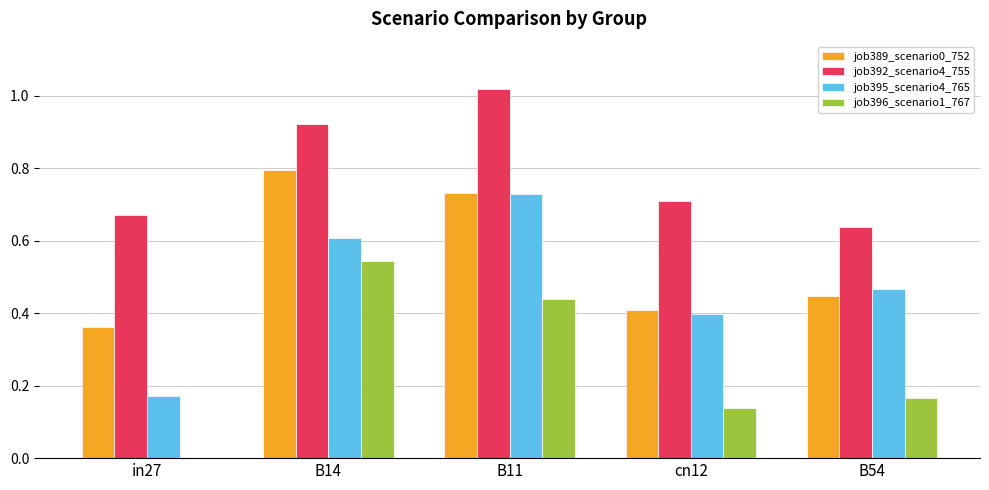

Between in27 and B14, which series saw the biggest shift?

job396_scenario1_767